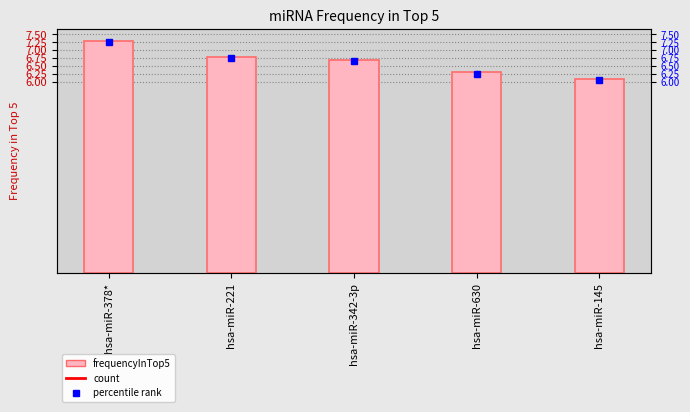

True or false: the data shows 10.1 at hsa-miR-342-3p.

False